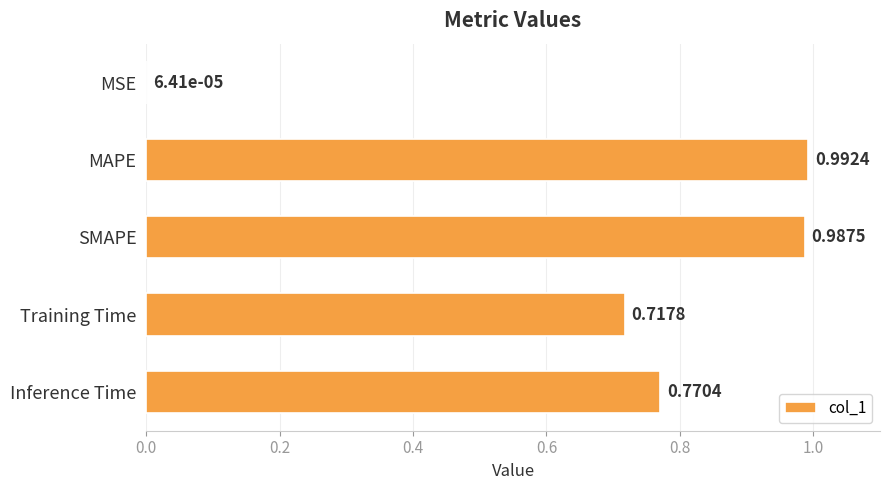

What is the sum of all values?

3.5